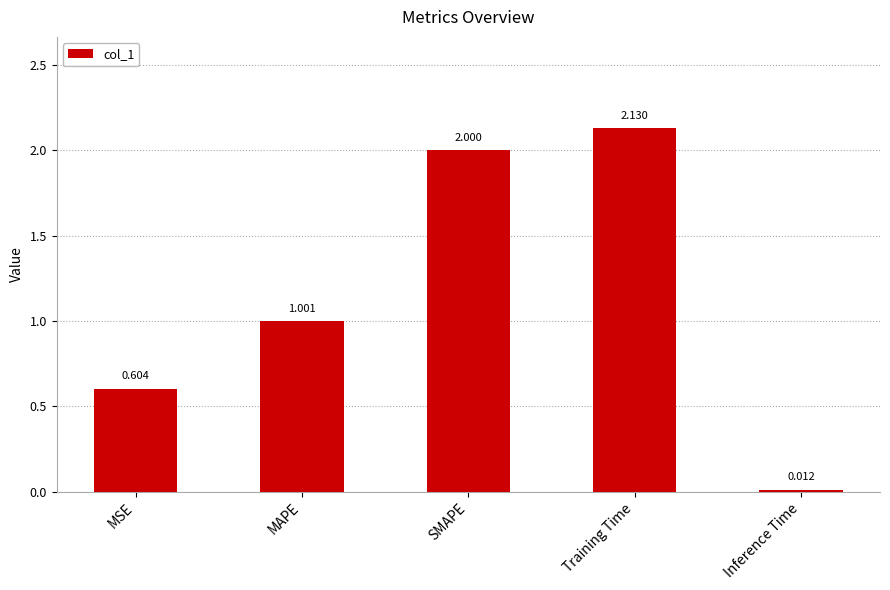

Where is the data nearest to the value 1?

MAPE